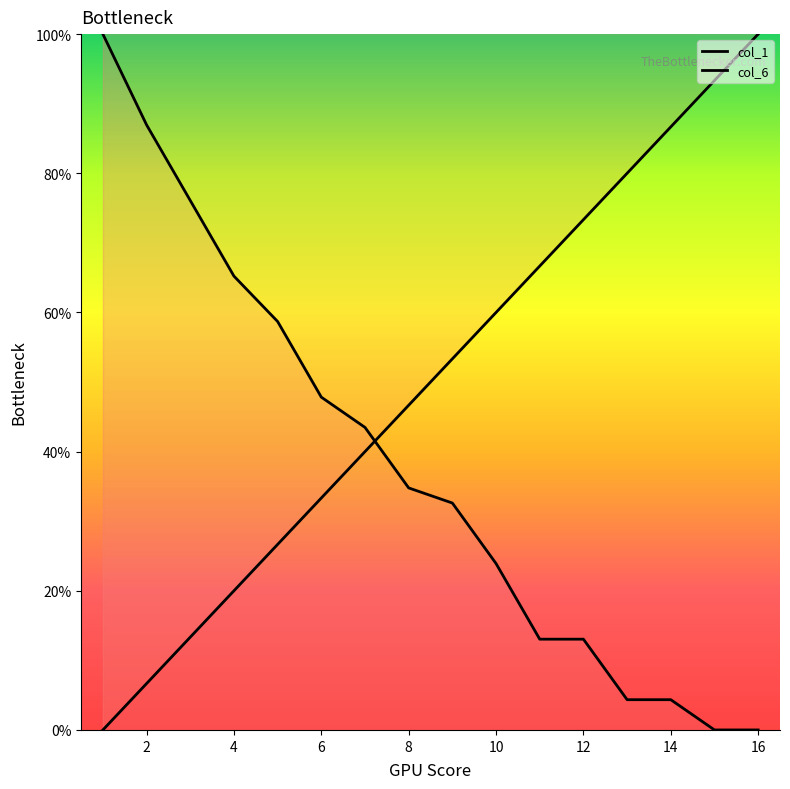

What is the average value of the col_1 series?

50.0